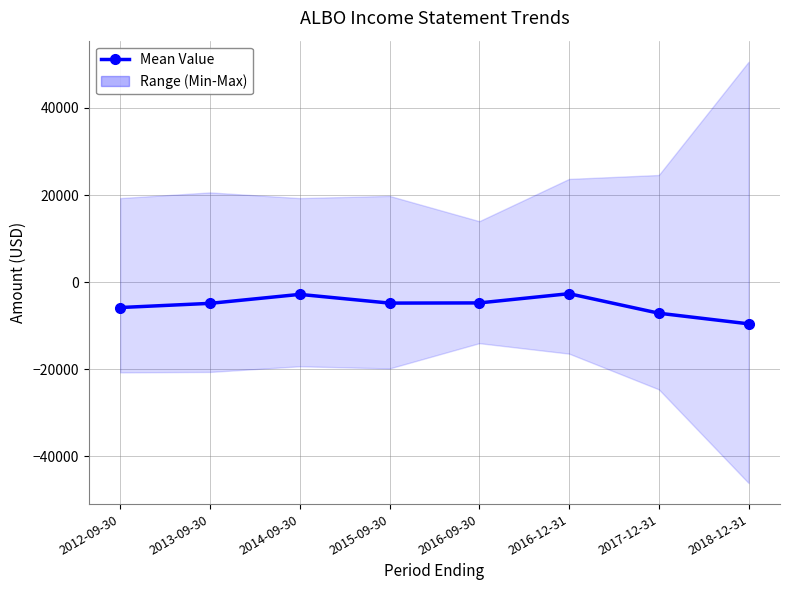

Reading right to left, list all the values displayed in this chart.

-9560	-7120	-2640	-4760	-4800	-2800	-4860	-5820